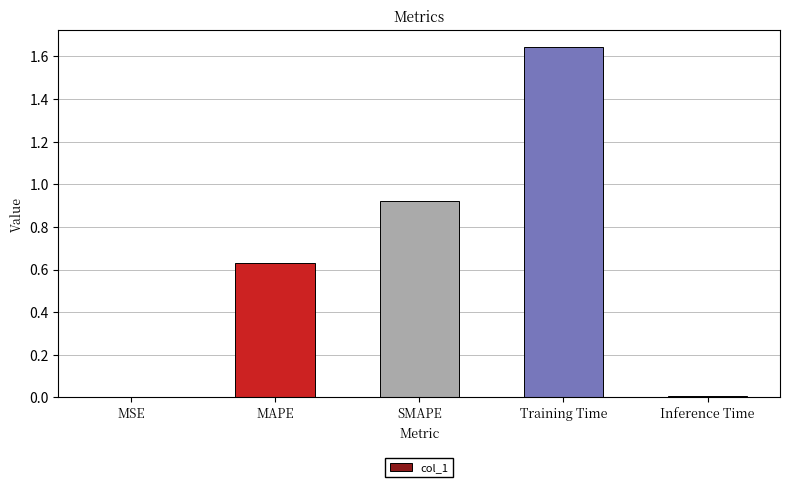

Between MSE and Training Time, which is larger?

Training Time